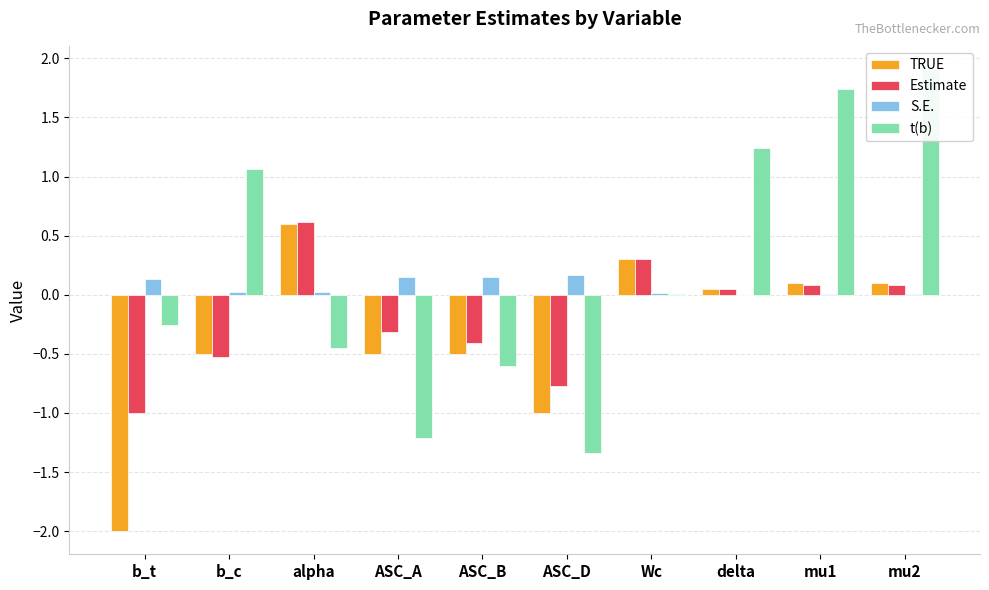

How many groups of bars are there?

10